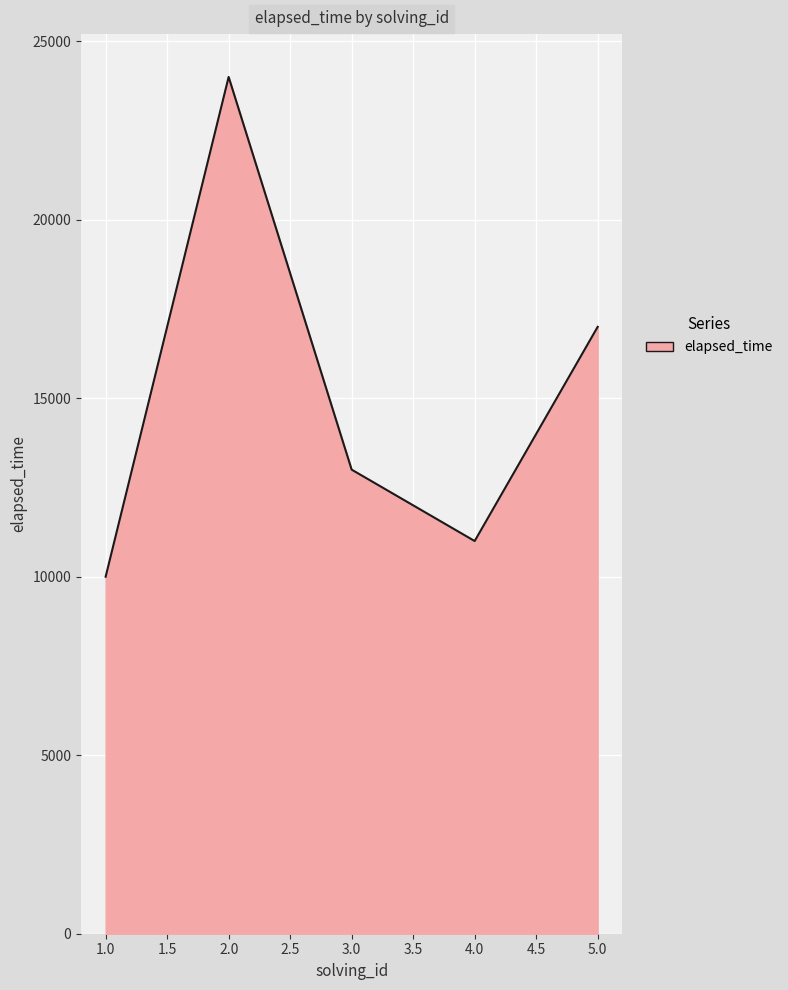

List the labels in order of value, largest first.

2.0, 5.0, 3.0, 4.0, 1.0